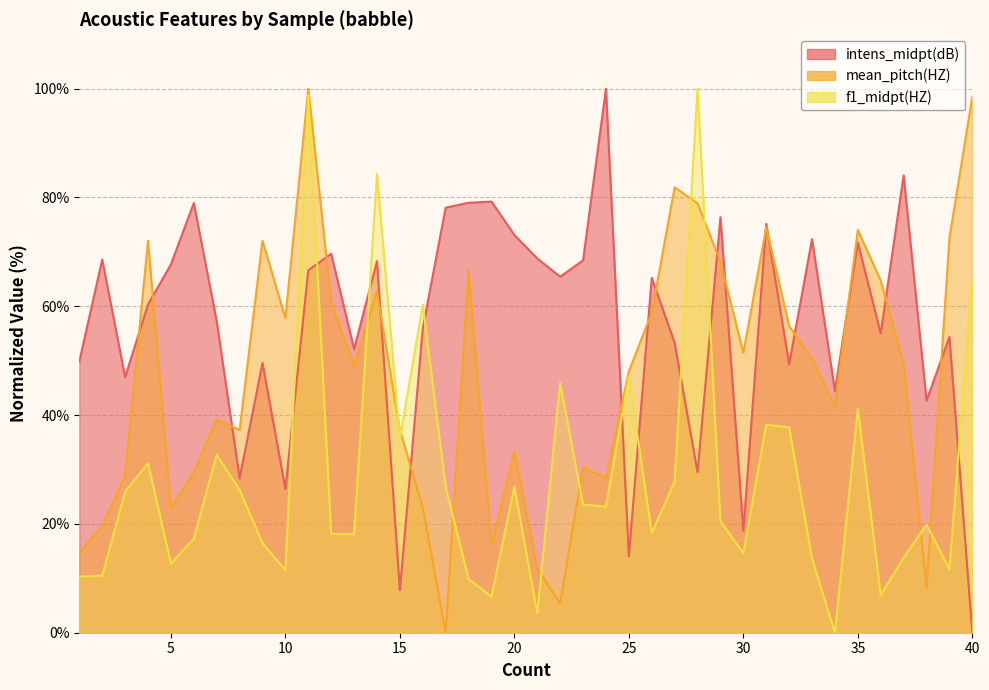

How many values in f1_midpt(HZ) are above zero?

39